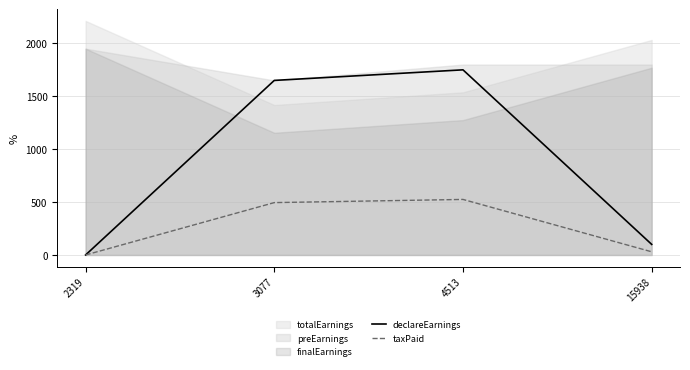

Is the value of declareEarnings at 4513 greater than the value of taxPaid at 4513?

Yes